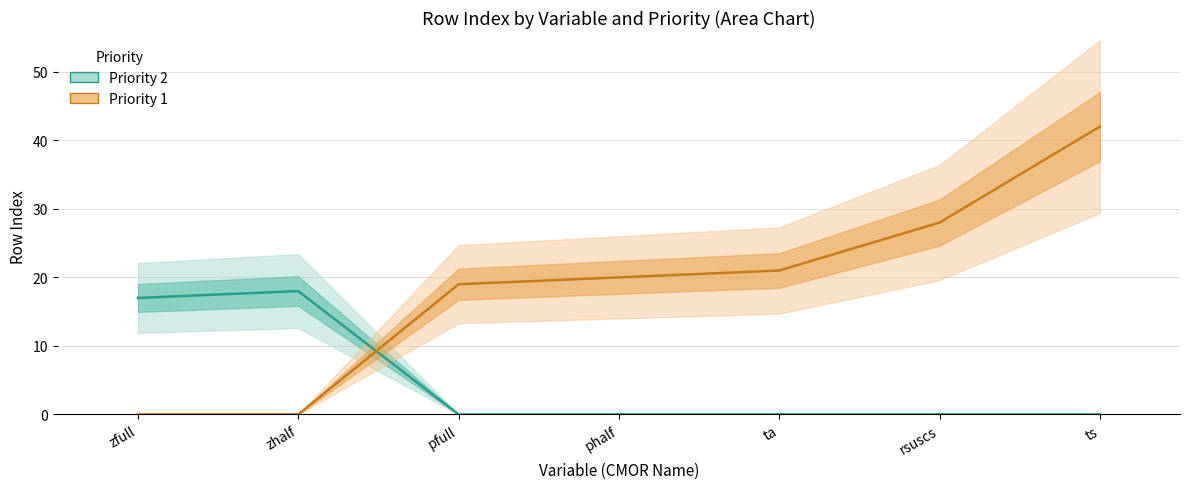

Which series ends up on top after the final intersection of Priority 2 rowIndex and Priority 1 rowIndex?

Priority 1 rowIndex